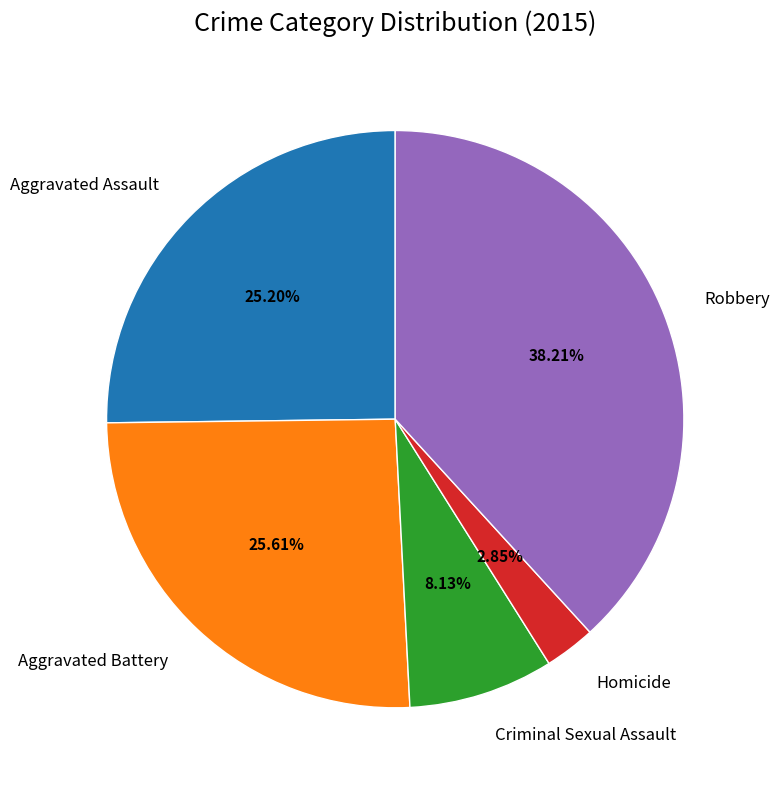

Does Aggravated Battery account for over 50% of the chart?

No